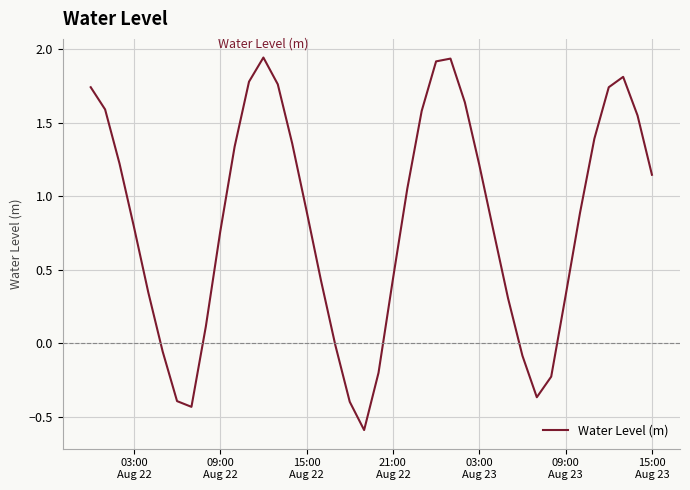

What is the minimum value shown in the chart?

-0.6